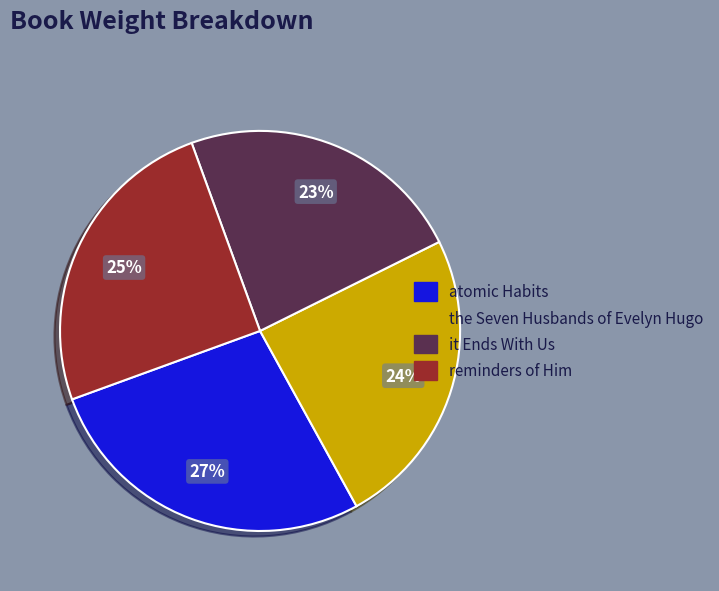

To the nearest percent, what portion does reminders of Him represent?

25%